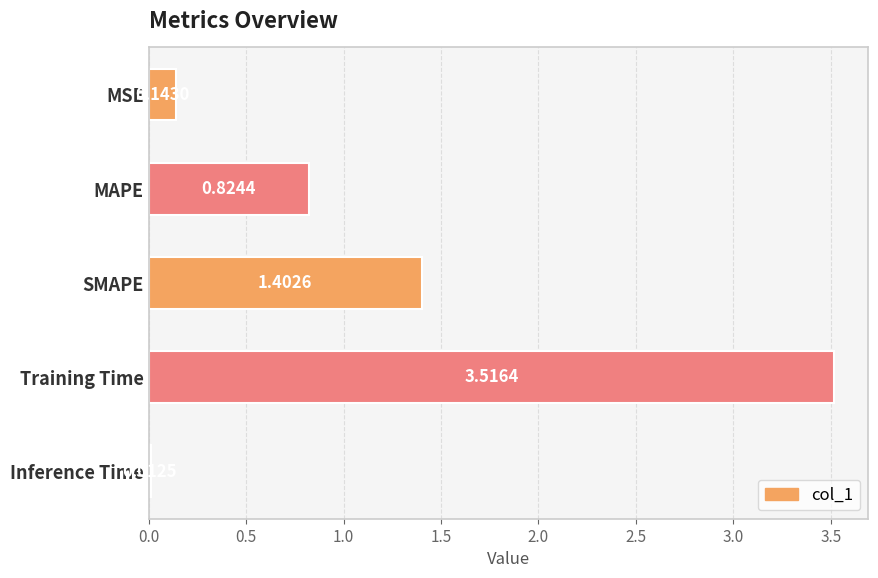

Between MAPE and Training Time, which is larger?

Training Time